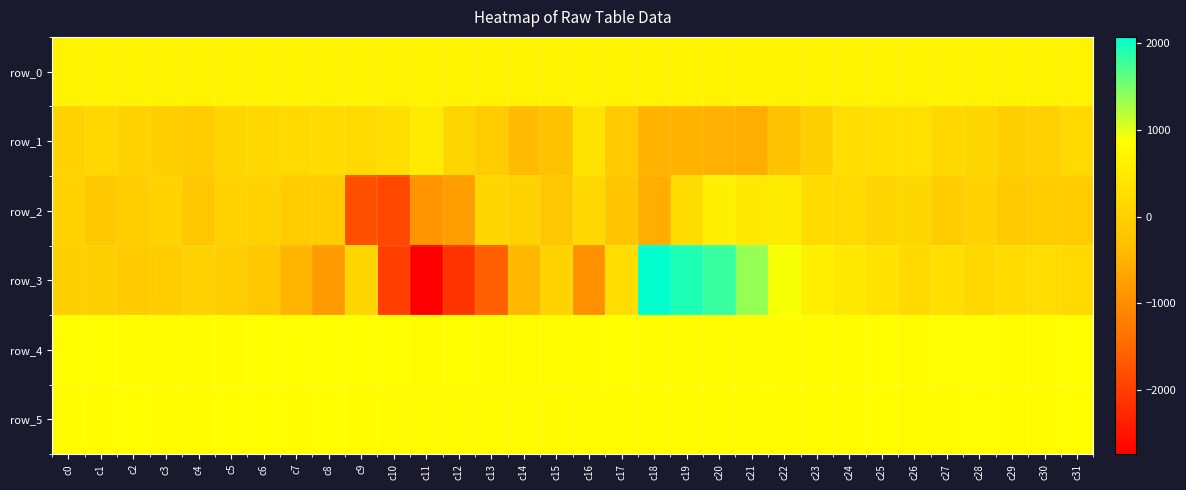

How many values in the row_0 series exceed 656?

16